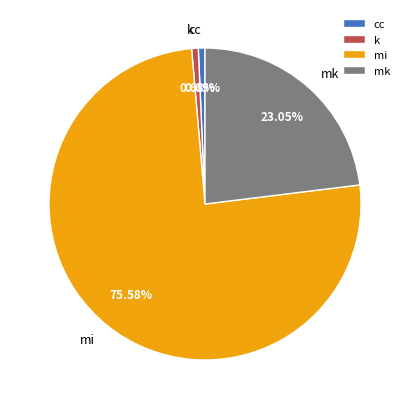

How many segments does this pie chart have?

4